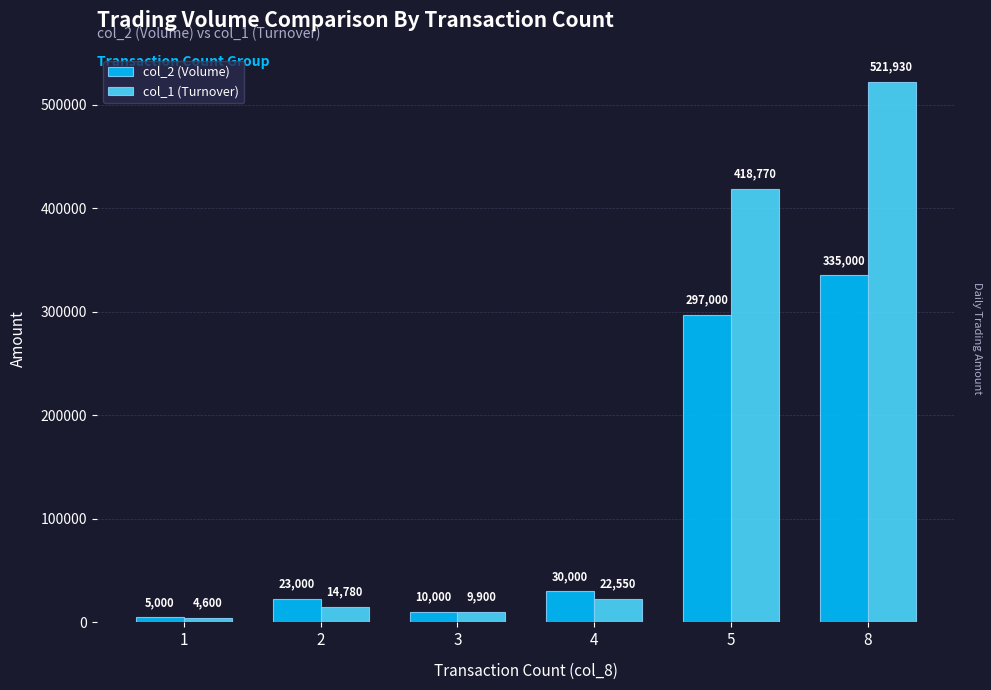

Reading left to right, transcribe all the data shown in this chart.

col_2 (Volume): 5000	23000	10000	30000	297000	335000
col_1 (Turnover): 4600	14780	9900	22550	418770	521930